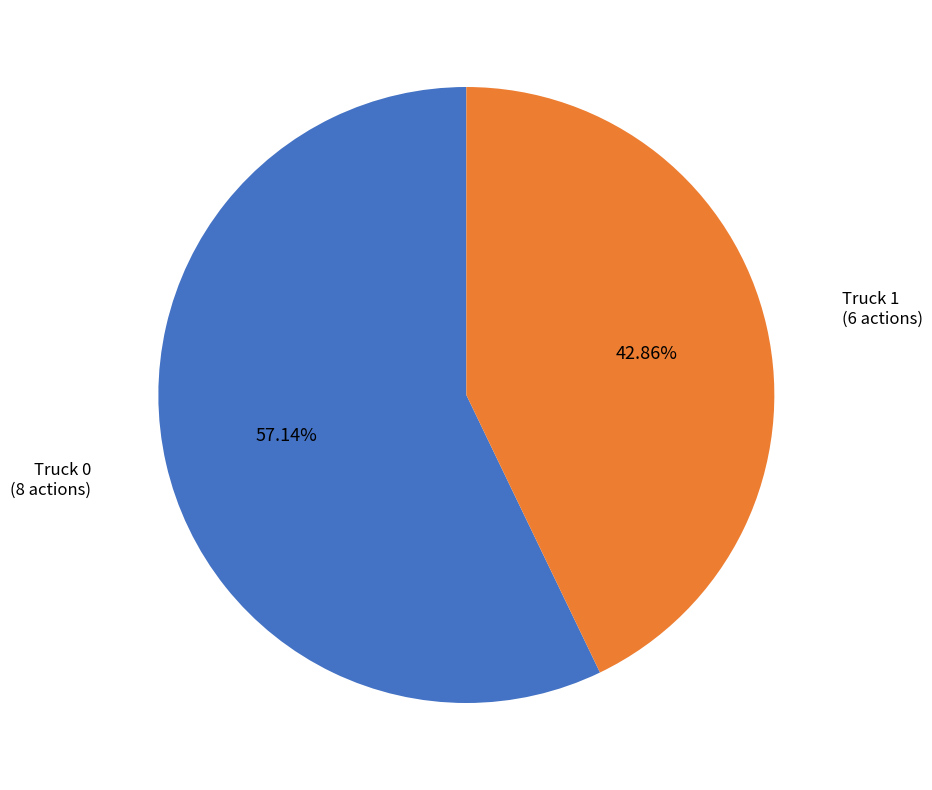

Is there a majority slice in this chart?

Yes